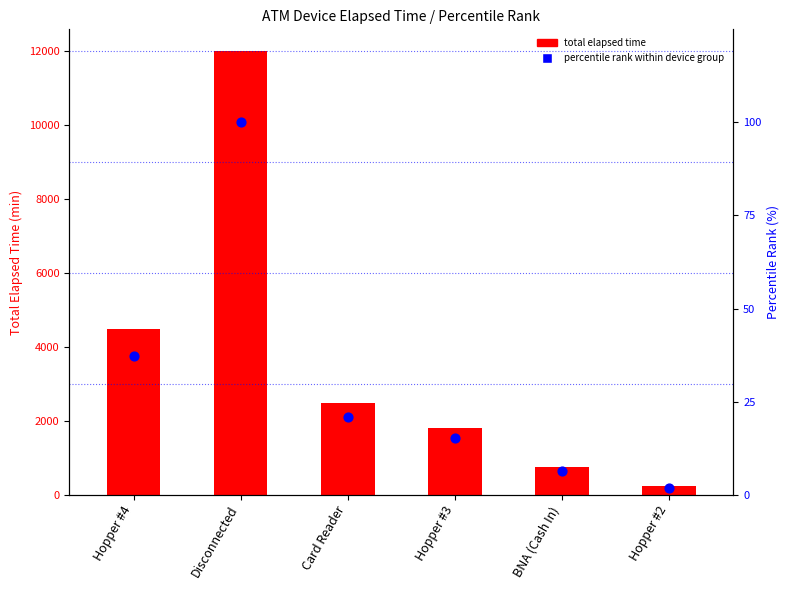

Which series contains the lowest Y value?

Percentile rank within device group